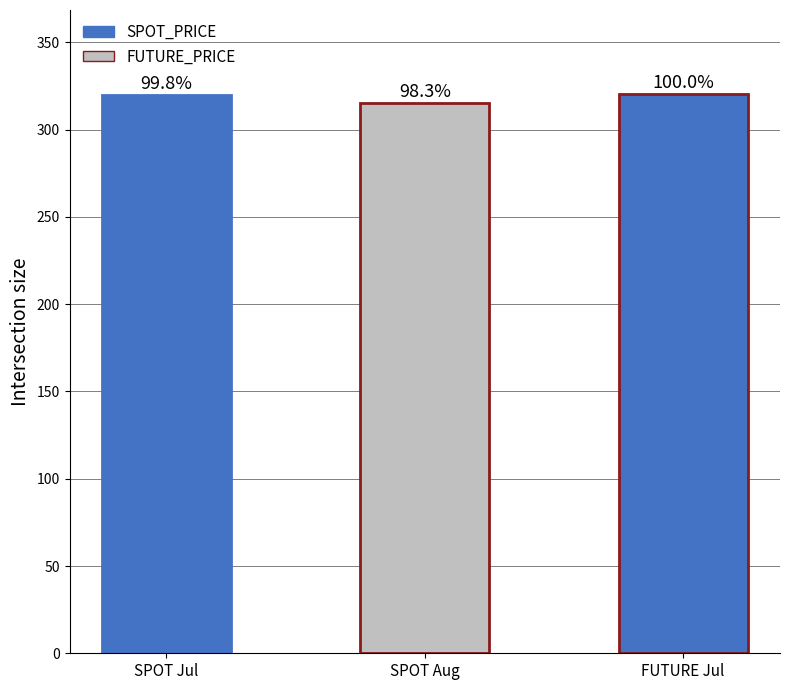

Is it true that SPOT_PRICE equals 527.9 at 2017-07-31?

False